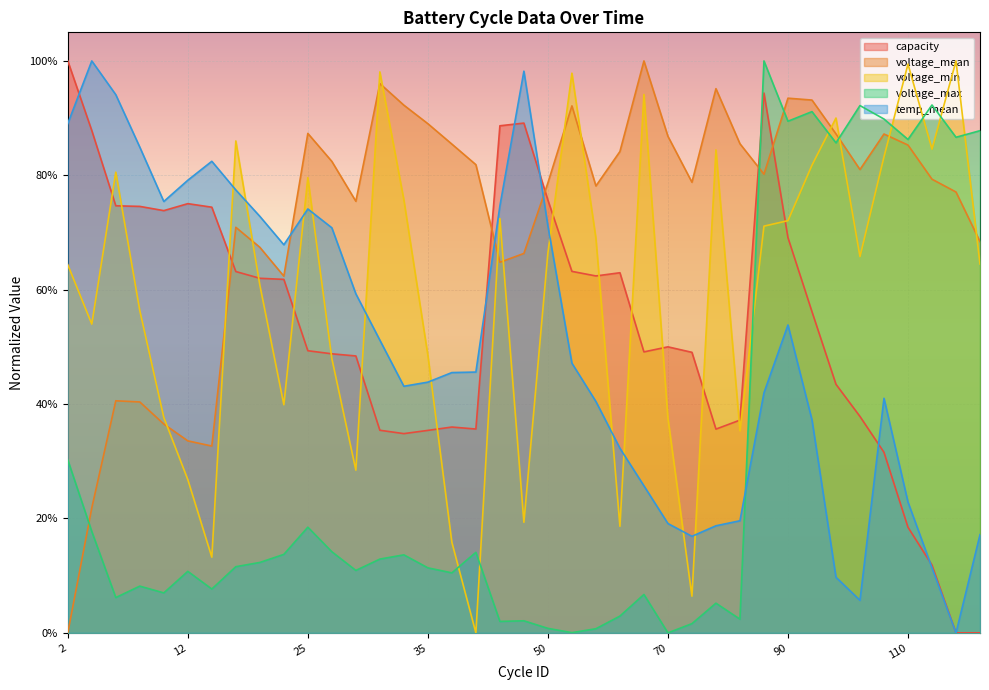

What is the total value across all series at 20?

2.5